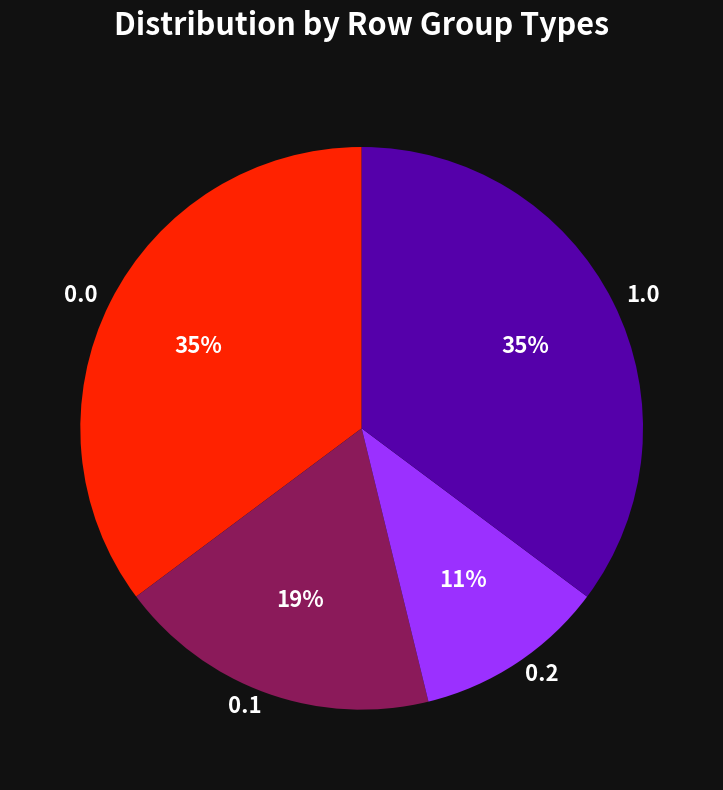

To the nearest percent, what portion does 0.1 represent?

19%